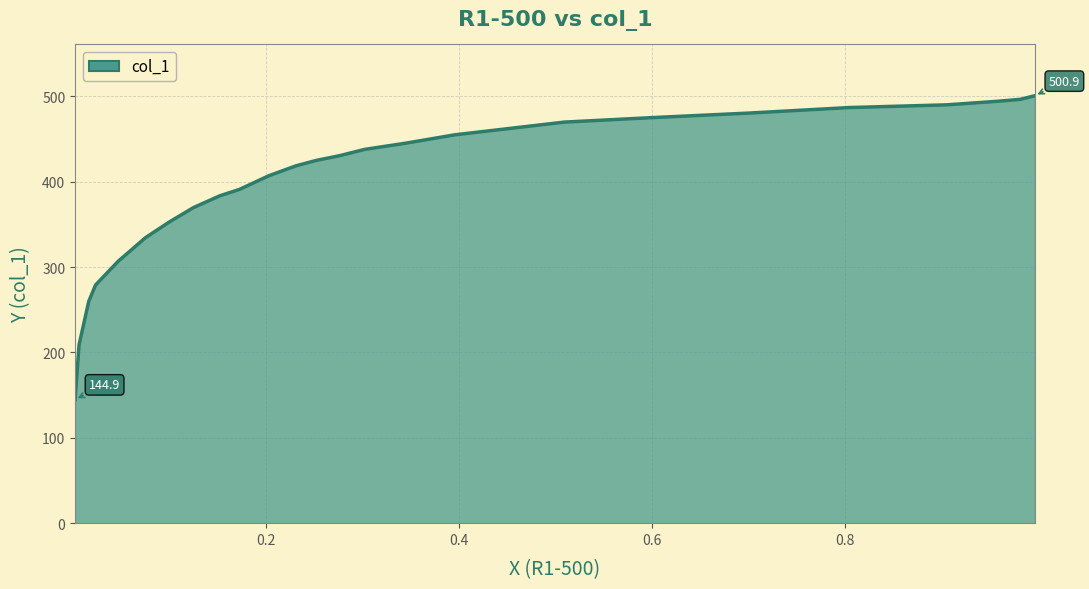

List the labels in order of value, smallest first.

0.002, 0.0061, 0.0162, 0.0233, 0.0467, 0.0751, 0.0994, 0.1247, 0.1521, 0.1724, 0.2028, 0.2312, 0.2525, 0.2759, 0.3022, 0.3458, 0.3955, 0.5091, 0.6014, 0.7018, 0.8043, 0.9057, 0.9594, 0.9817, 0.997